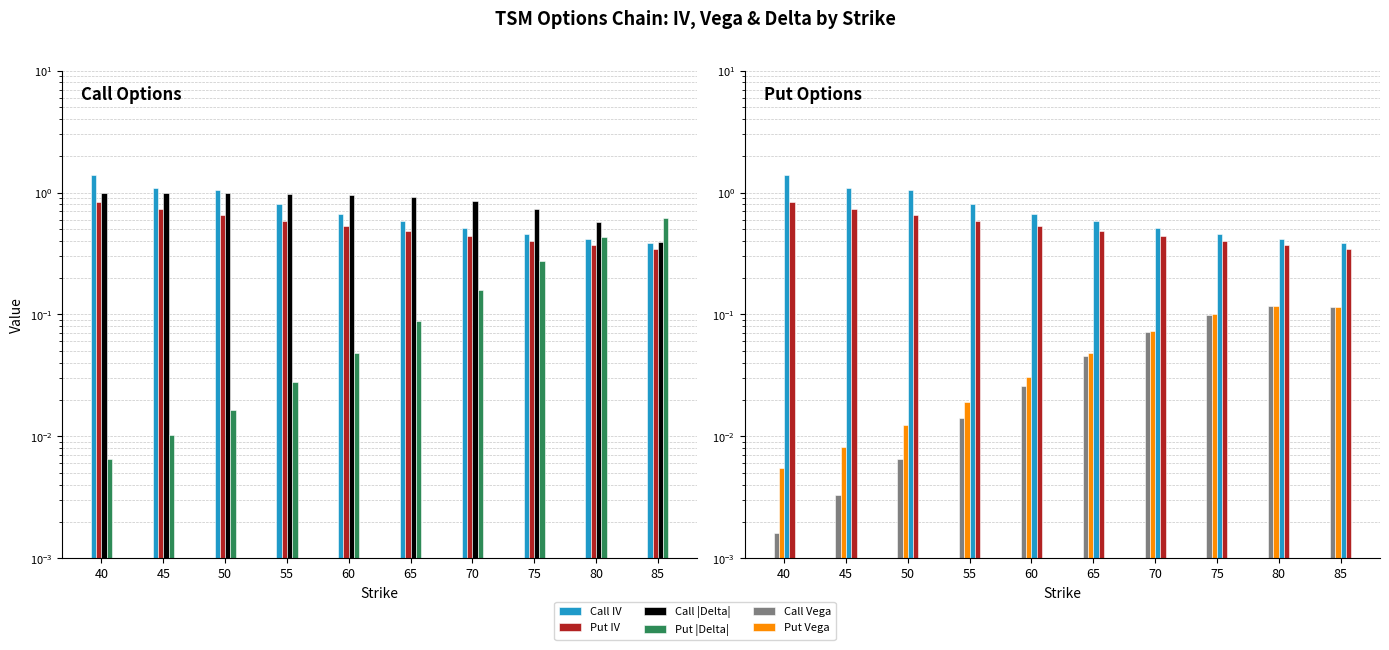

True or false: Call |Delta| has a value of 0.4 at 85.

True